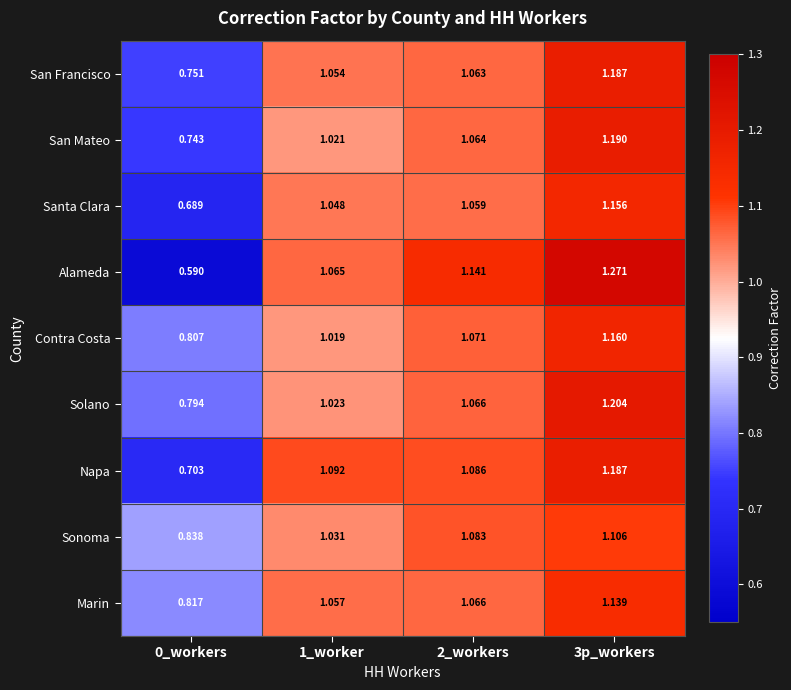

Which series has the largest total across all categories?

Solano